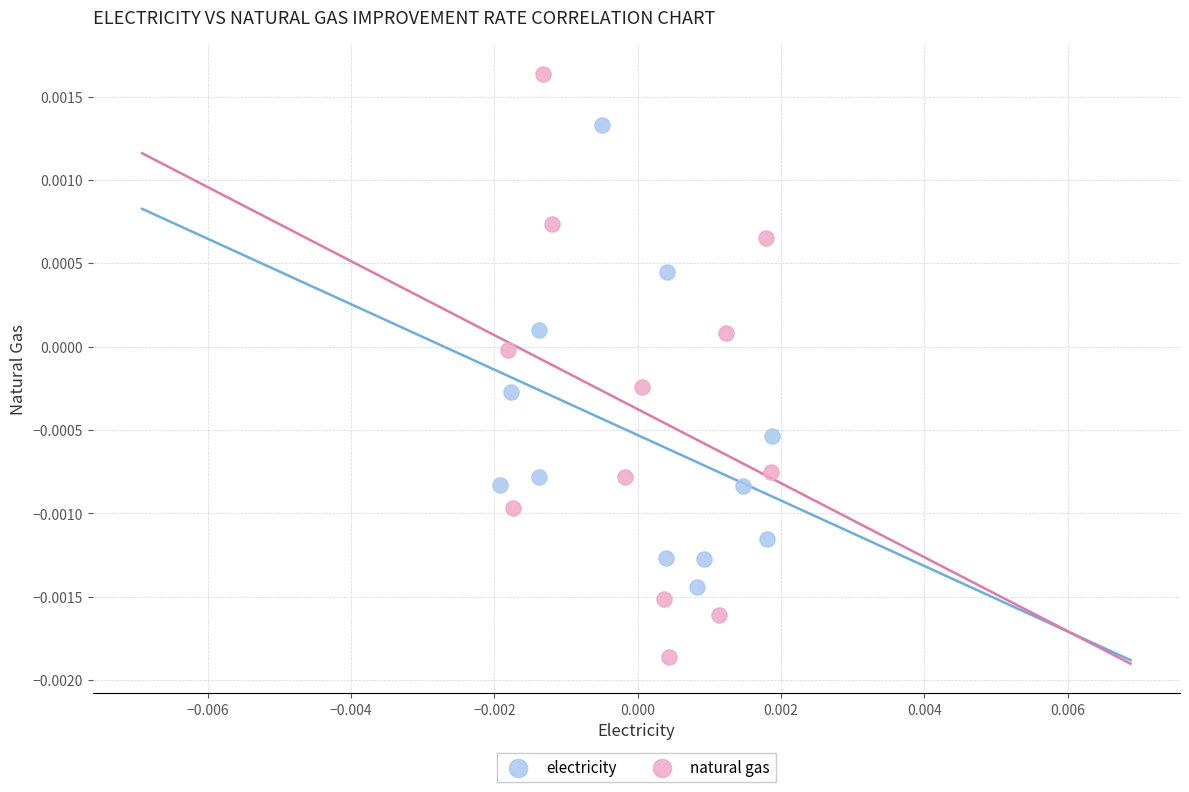

Which series contains the highest Y value?

natural gas